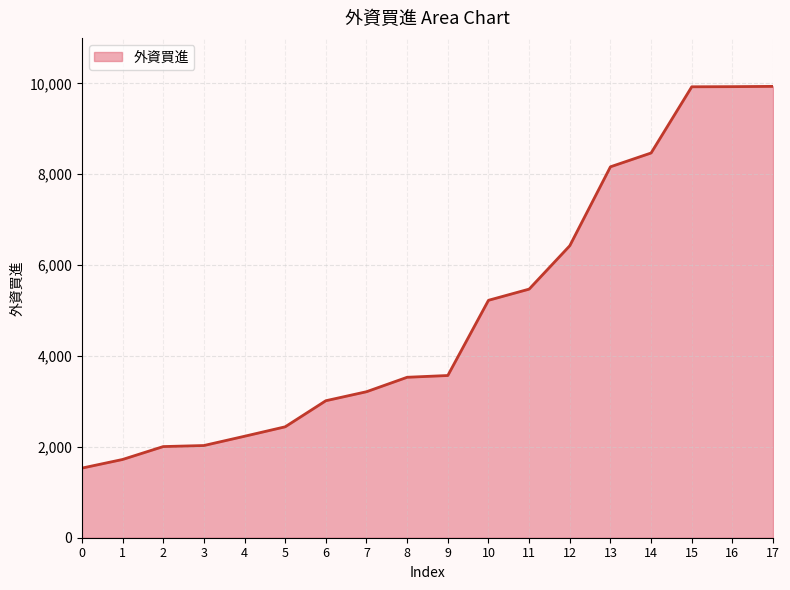

The chart shows a value of 3531 at 8. True or false?

True